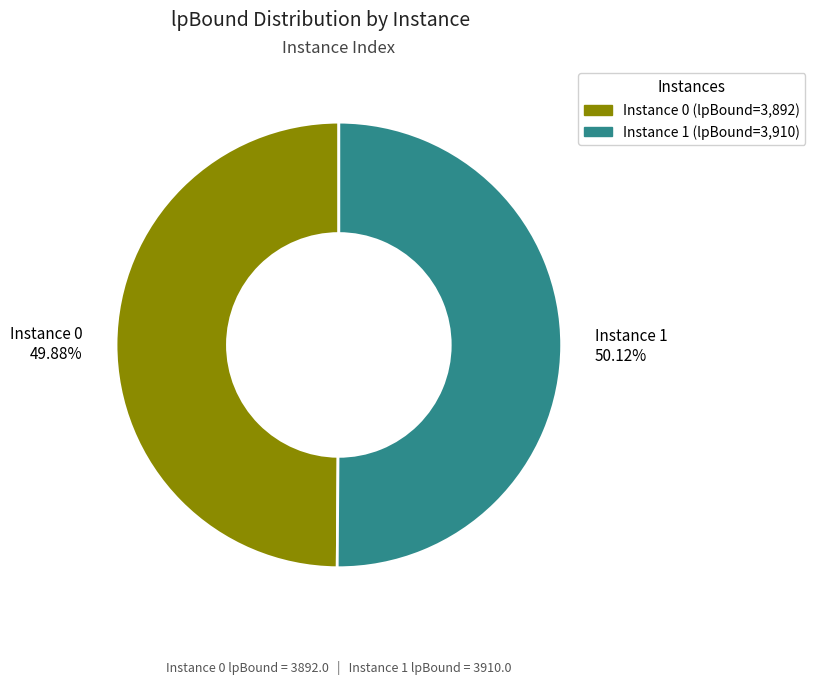

Approximately how many times larger is the value at Instance 0 compared to Instance 1?

1.0